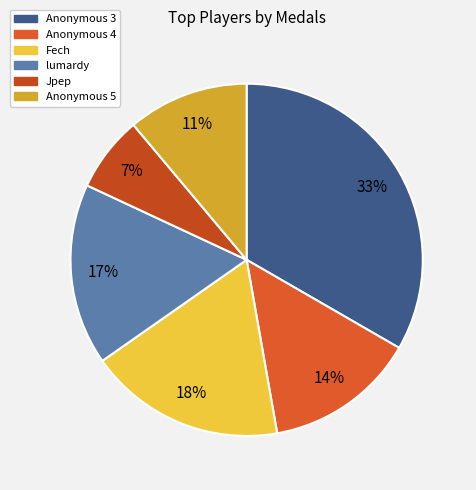

How many segments does this pie chart have?

6